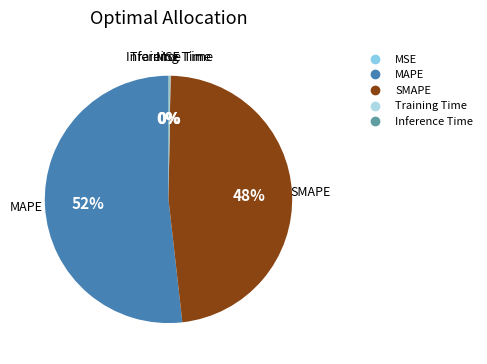

Which category has the biggest portion of the pie?

MAPE